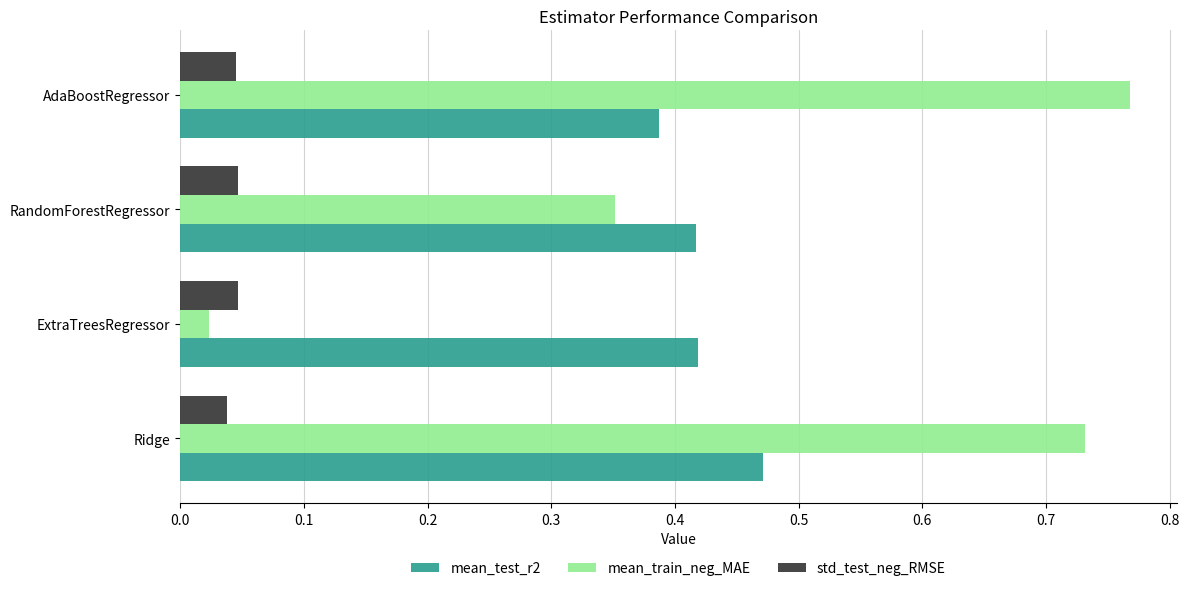

Which series has the largest total across all categories?

mean_train_neg_MAE